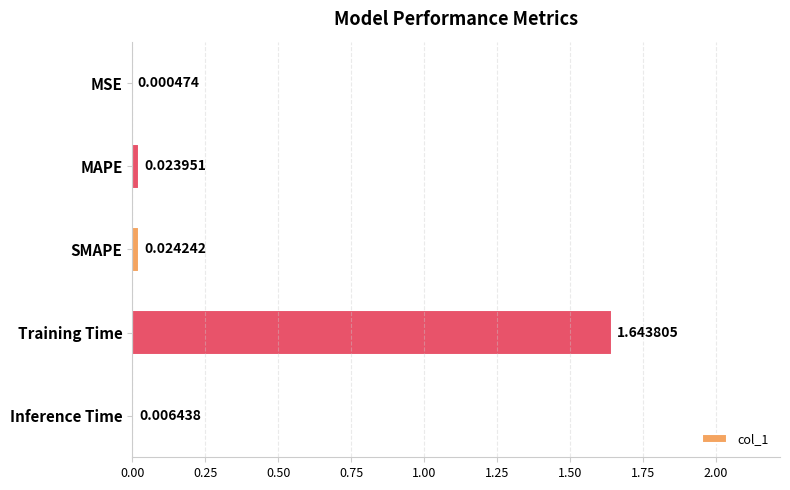

Does the chart contain stacked bars?

No